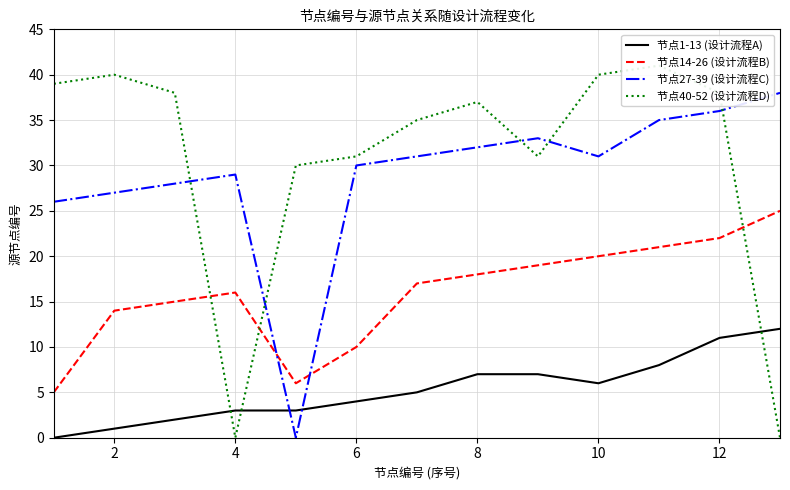

What is the difference between the maximum and minimum values in the 节点27-39 (设计流程C) series?

38